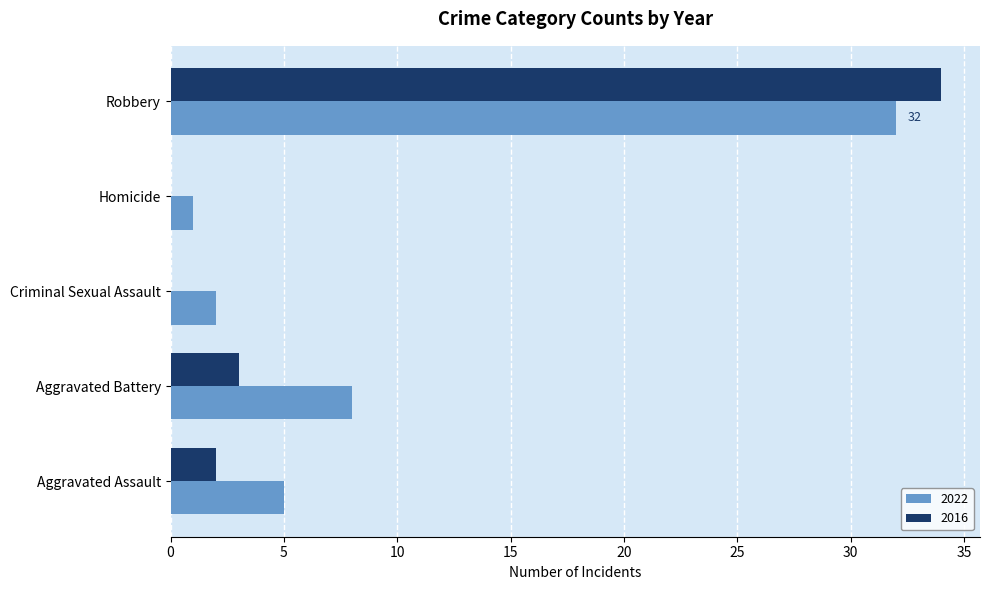

What is the highest value of the 2016 series?

34